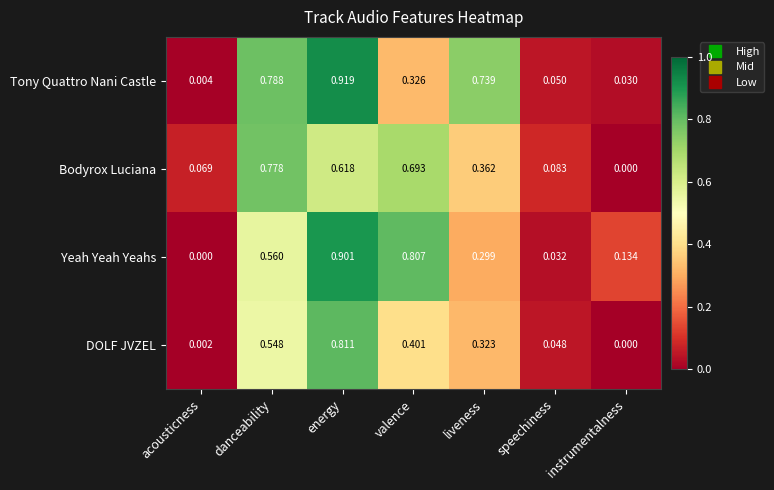

Which series has the largest total across all categories?

Tony Quattro Nani Castle